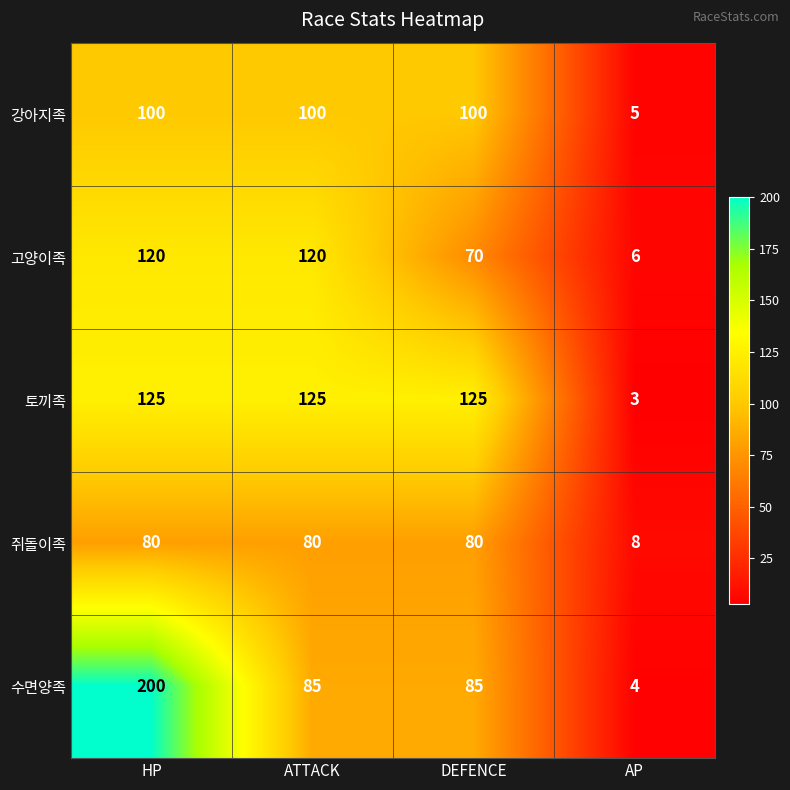

What is the spread (max minus min) of values at AP?

5